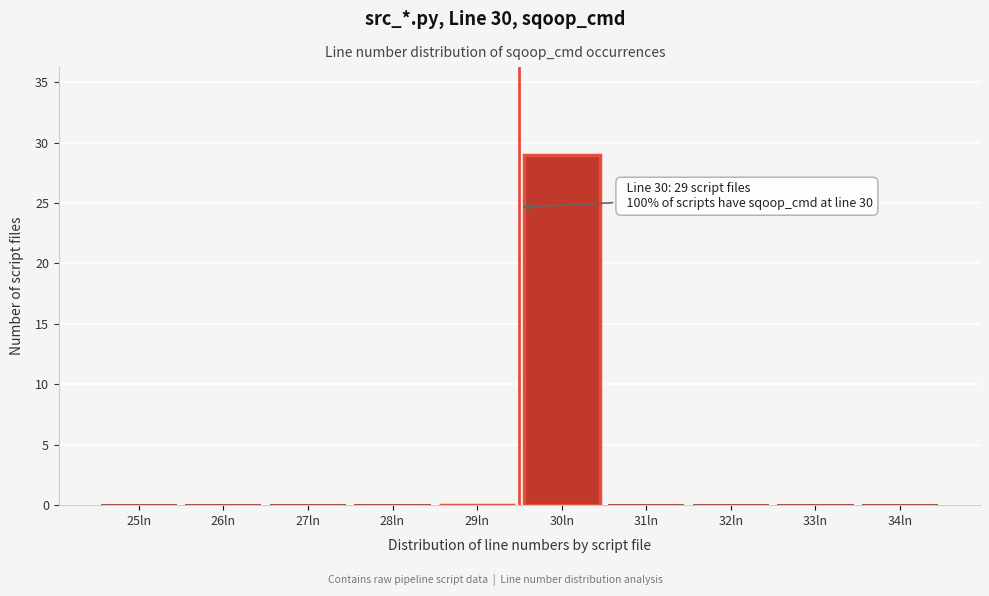

Reading left to right, extract all data points from this chart.

25ln=0	26ln=0	27ln=0	28ln=0	29ln=0	30ln=29	31ln=0	32ln=0	33ln=0	34ln=0